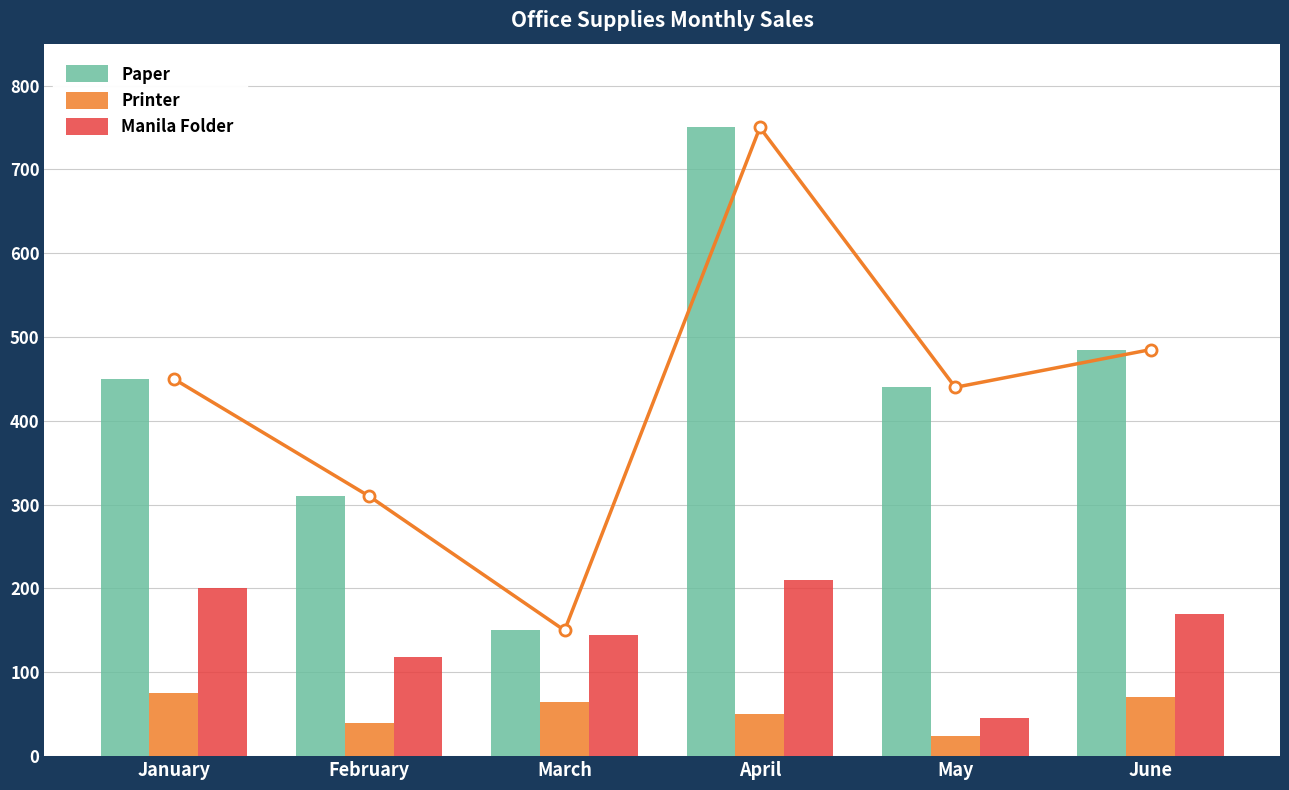

Rank the series at February from lowest to highest value.

Printer, Manila Folder, Paper